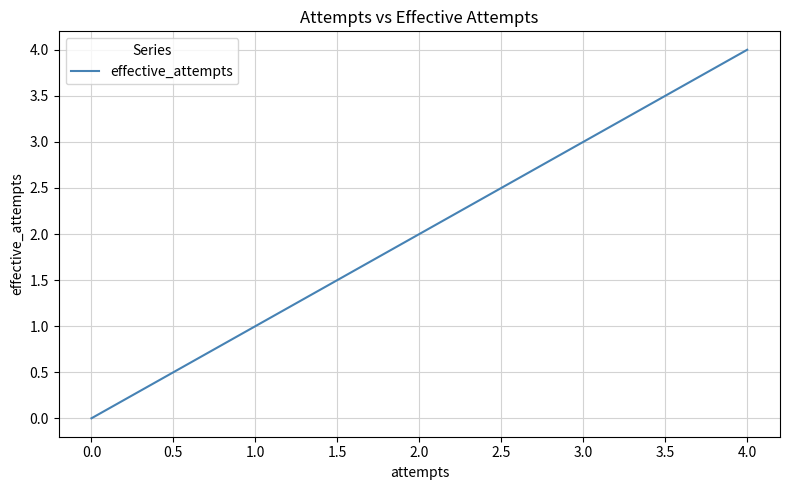

Where is the data nearest to the value 2?

2.0